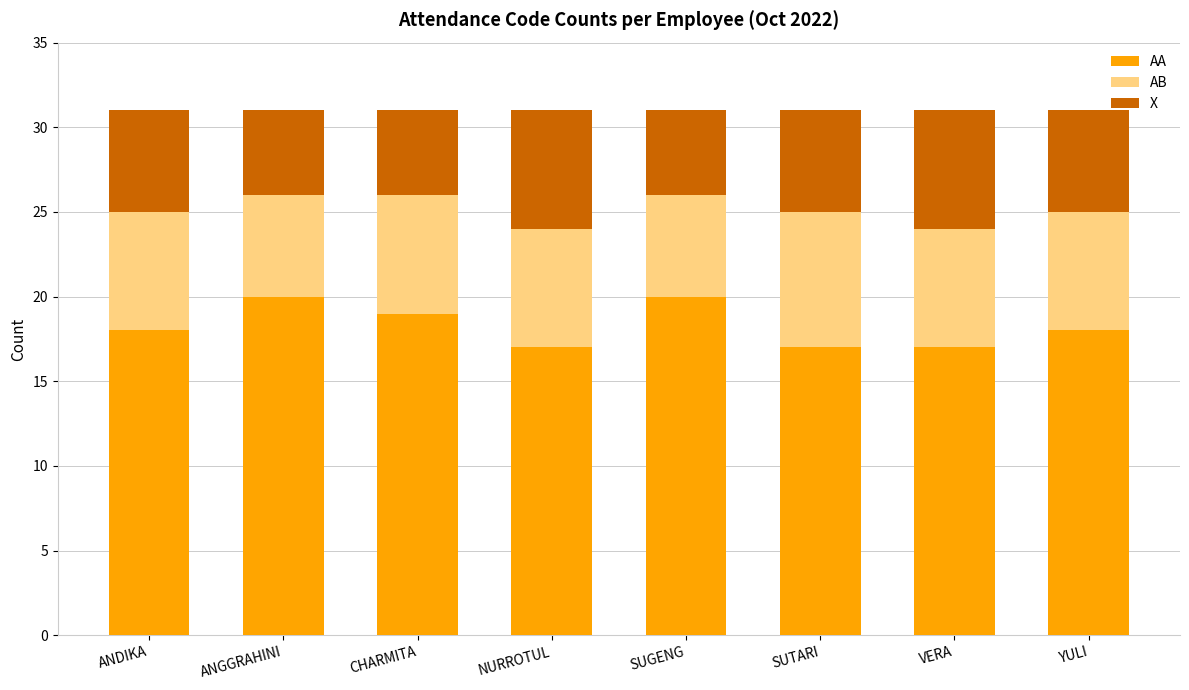

Does the chart contain any negative values?

No